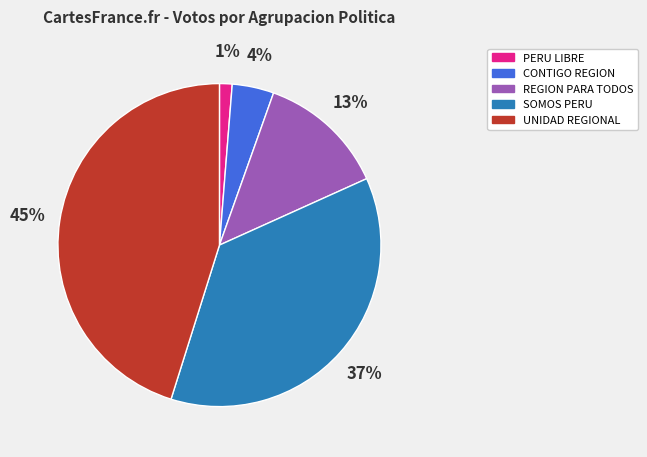

True or false: UNIDAD REGIONAL accounts for 45% of the total.

True